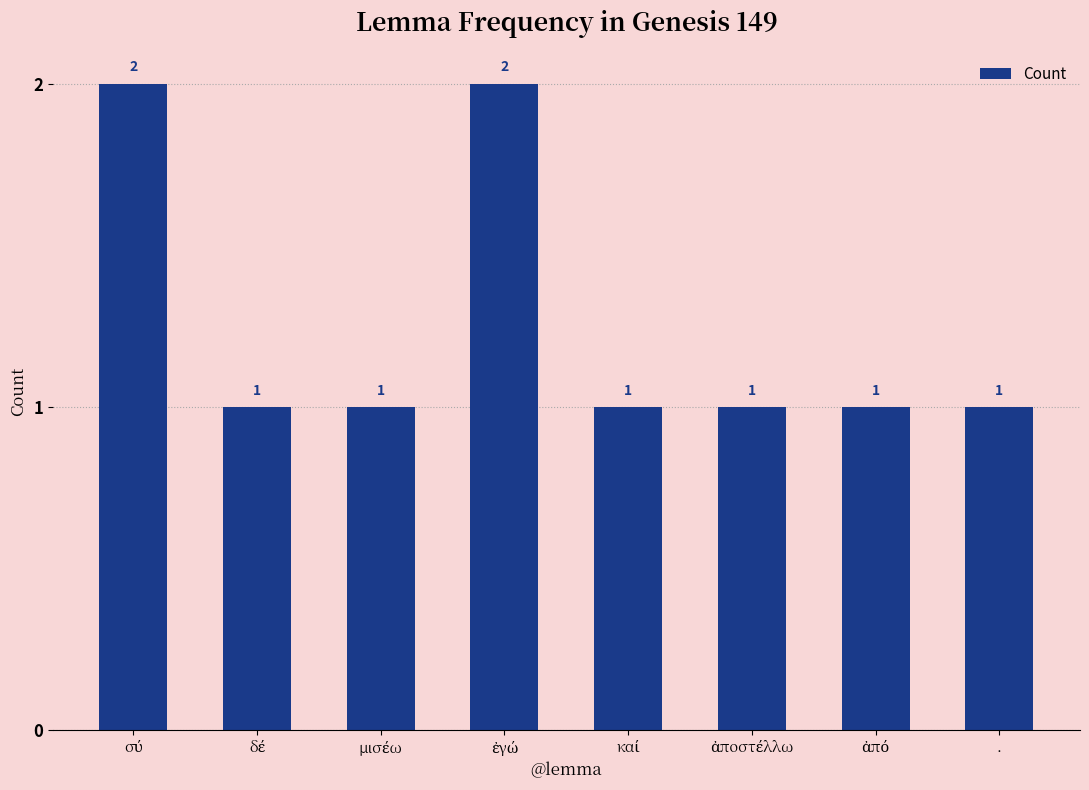

How many values are between 1 and 2?

8